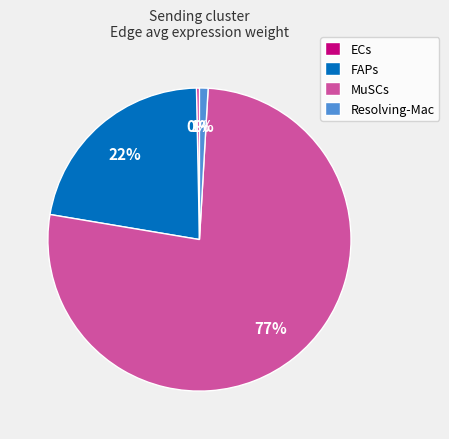

Is it true that MuSCs is 68% of the pie?

False